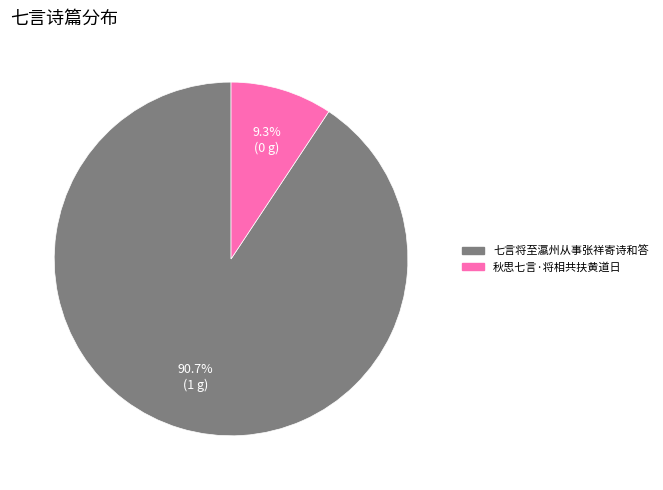

Which has a higher value, 七言将至瀛州从事张祥寄诗和答 or 秋思七言·将相共扶黄道日?

七言将至瀛州从事张祥寄诗和答